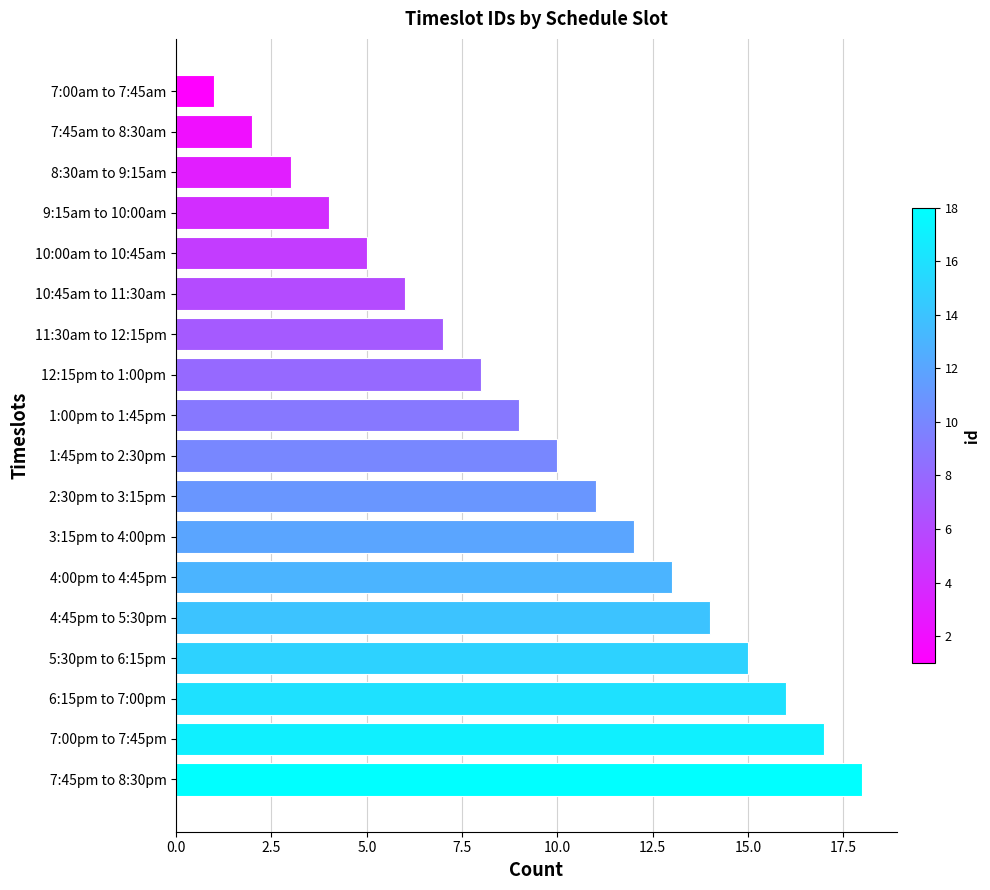

What is the smallest value displayed?

1